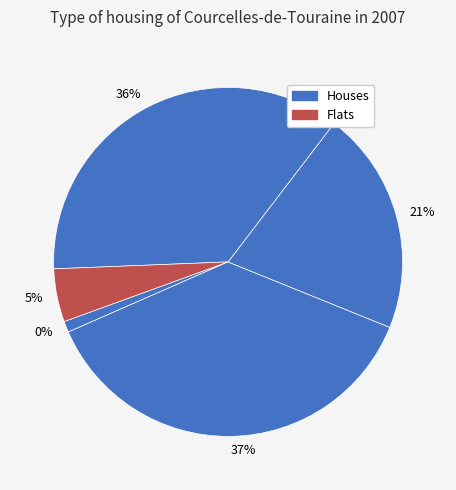

Does 14 account for over 50% of the chart?

No